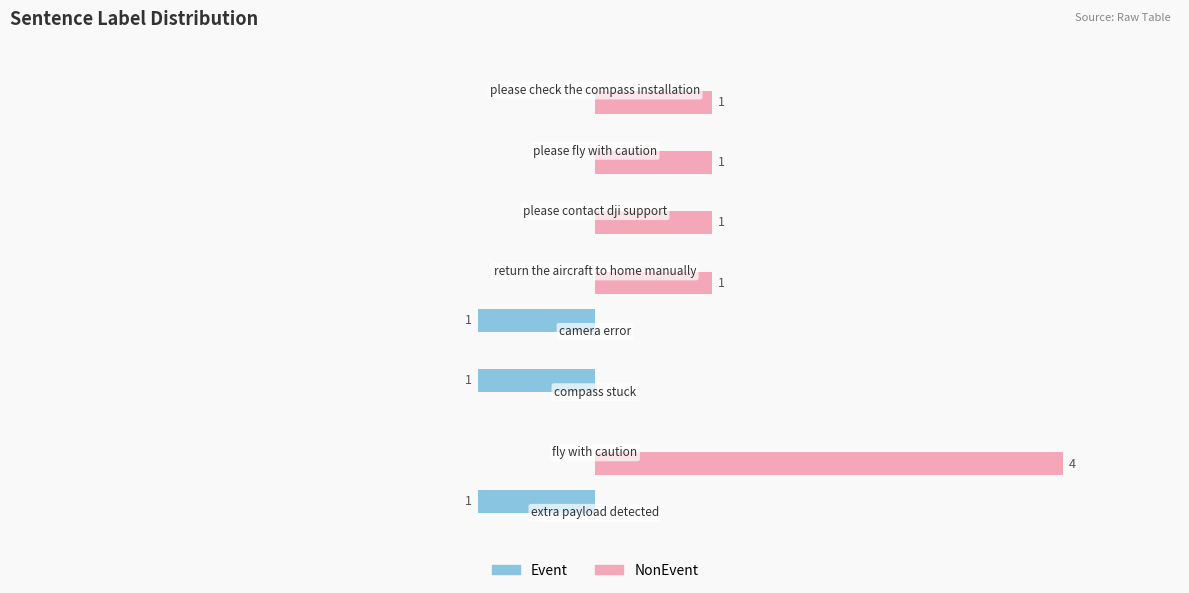

What are all the series names shown in the legend?

Event, NonEvent